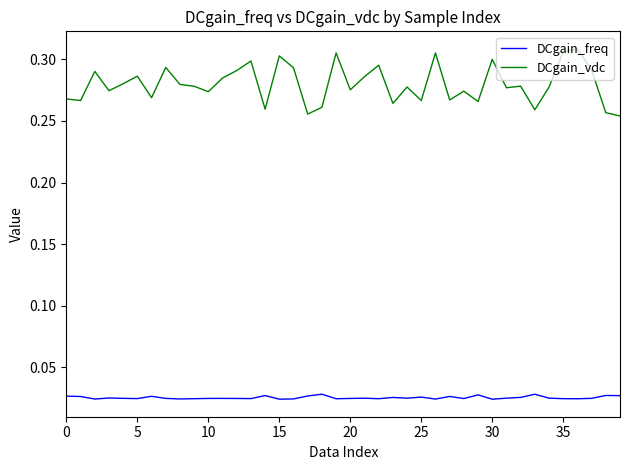

What is the difference between the maximum and second lowest values in the DCgain_vdc series?

0.1